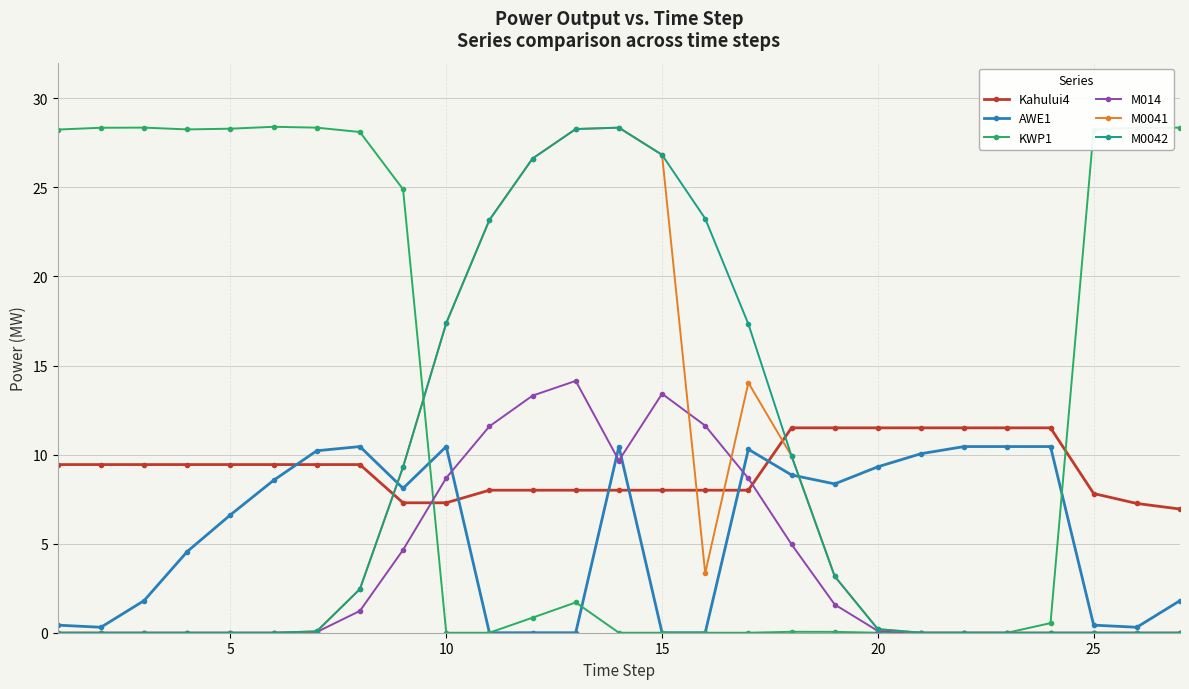

True or false: KWP1 has more than 2 interior local peaks.

True